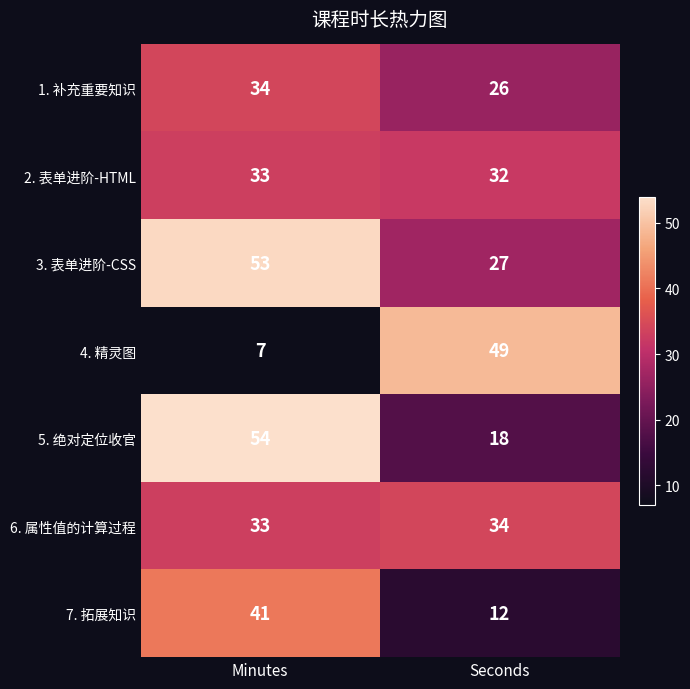

Which series changed the most between Minutes and Seconds?

4. 精灵图